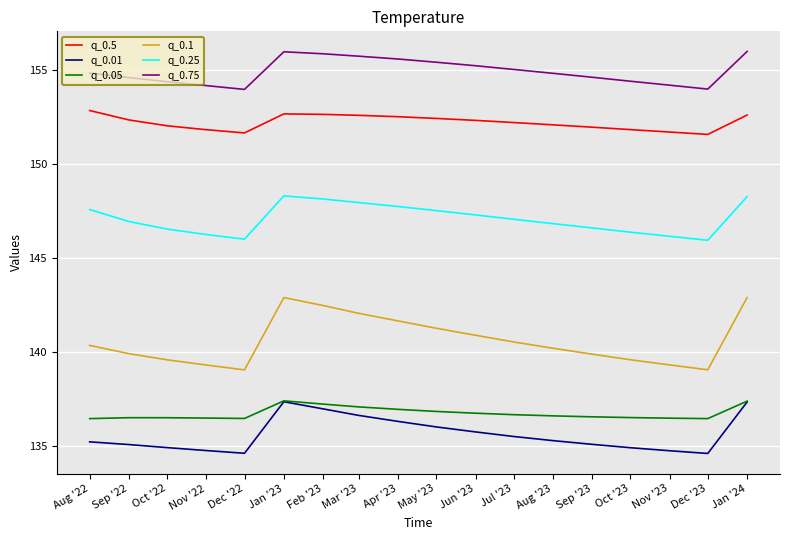

Between Dec '23 and Jan '24, which series saw the biggest shift?

q_0.1